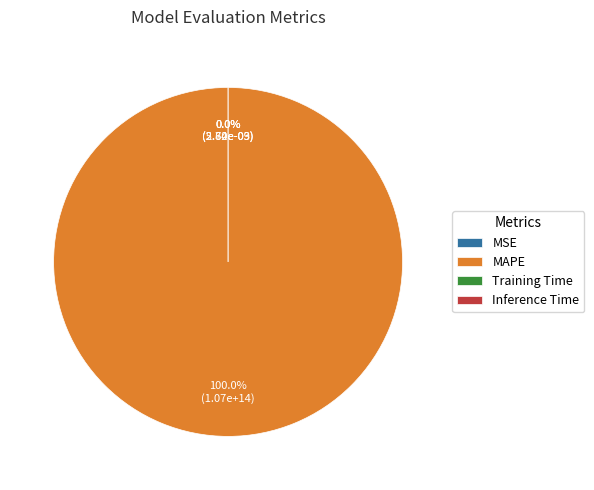

To the nearest percent, what is the difference between the largest and smallest slice percentages?

100%